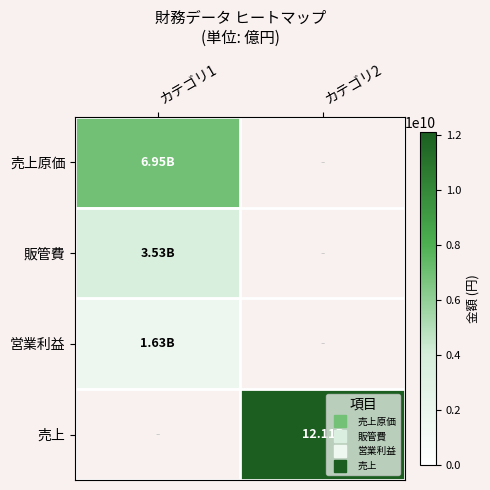

Is the value of 売上原価 at カテゴリ2 greater than the value of 営業利益 at カテゴリ1?

No